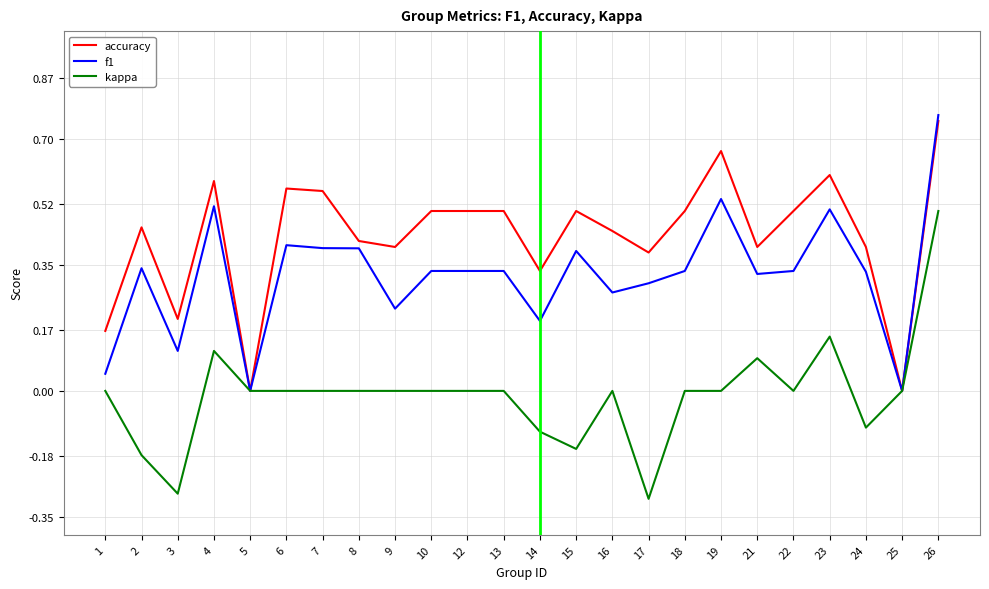

Which series has the largest total across all categories?

accuracy